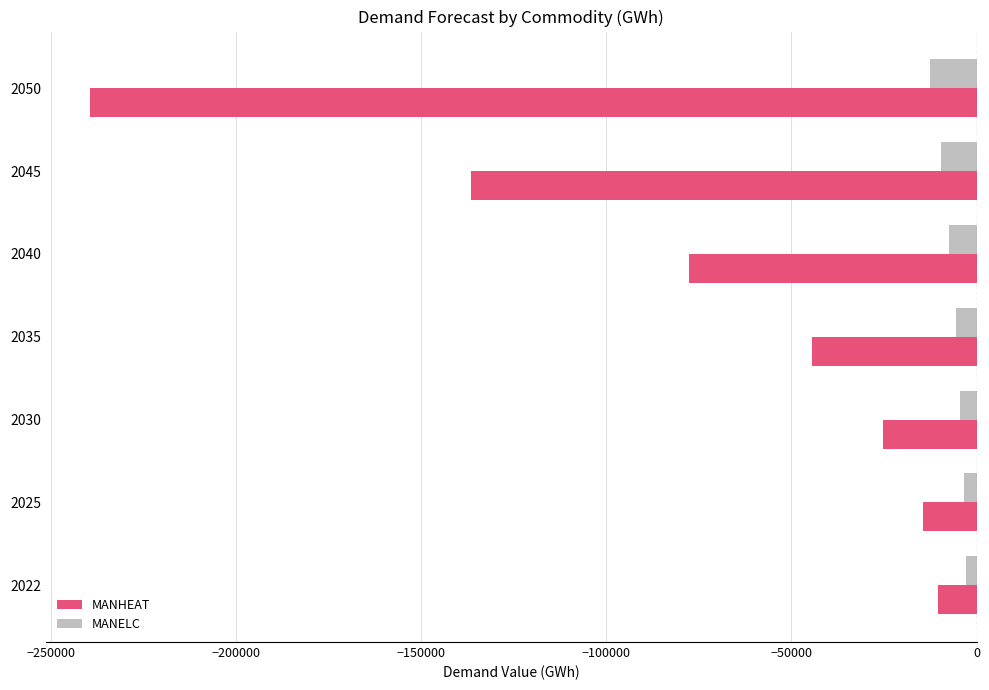

Rank the series at 2035 from highest to lowest value.

MANELC, MANHEAT